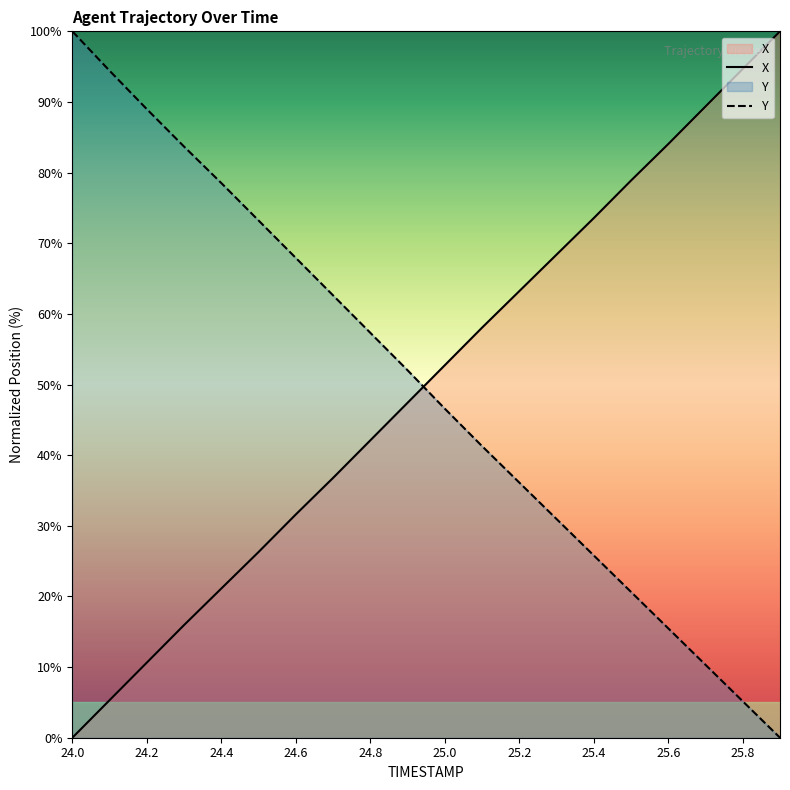

True or false: Y has more than 1 points higher than both neighbors.

False